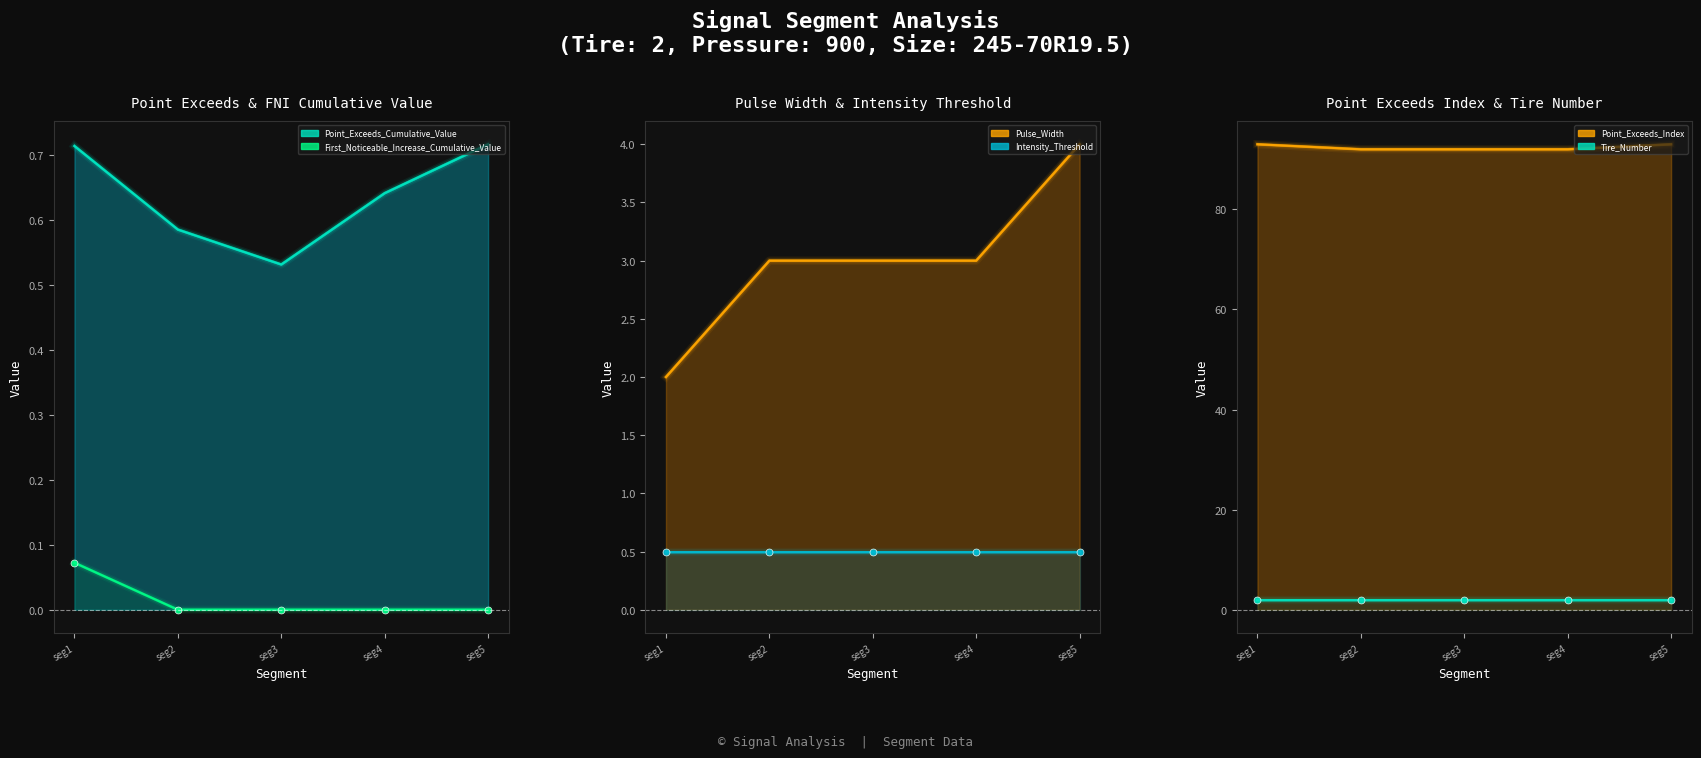

Where is First_Noticeable_Increase_Cumulative_Value_line nearest to the value 0?

seg2